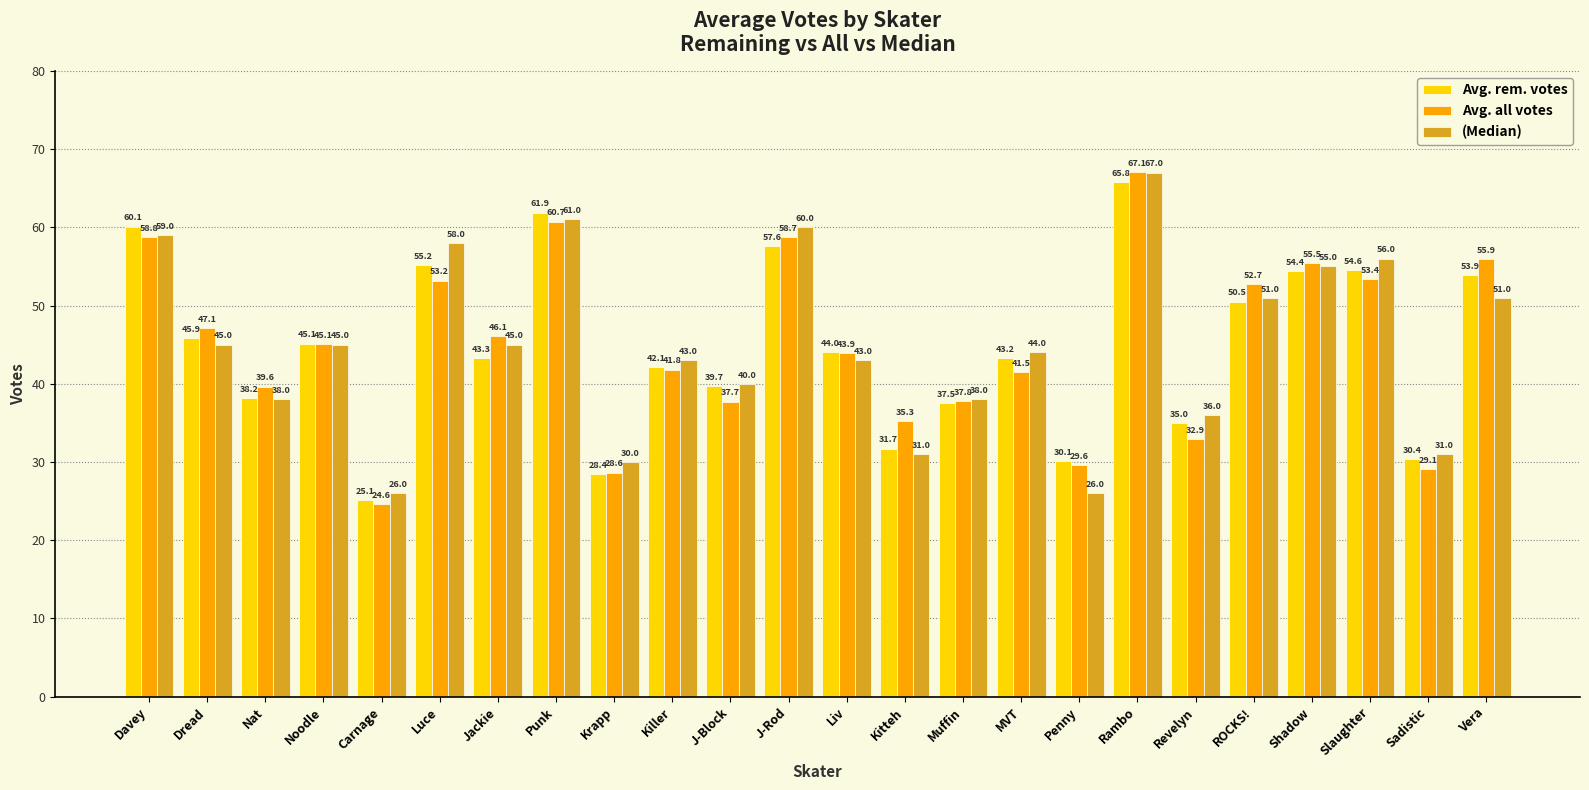

What is the difference between the Avg. all votes values at ROCKS! and Kitteh?

17.5